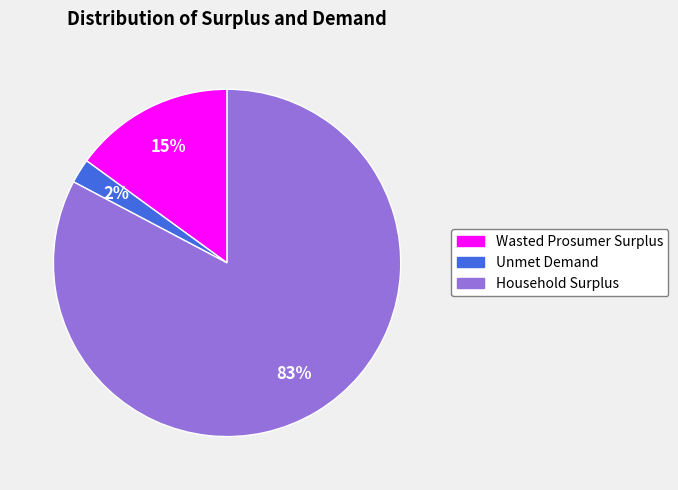

Which slice is the smallest?

Unmet Demand